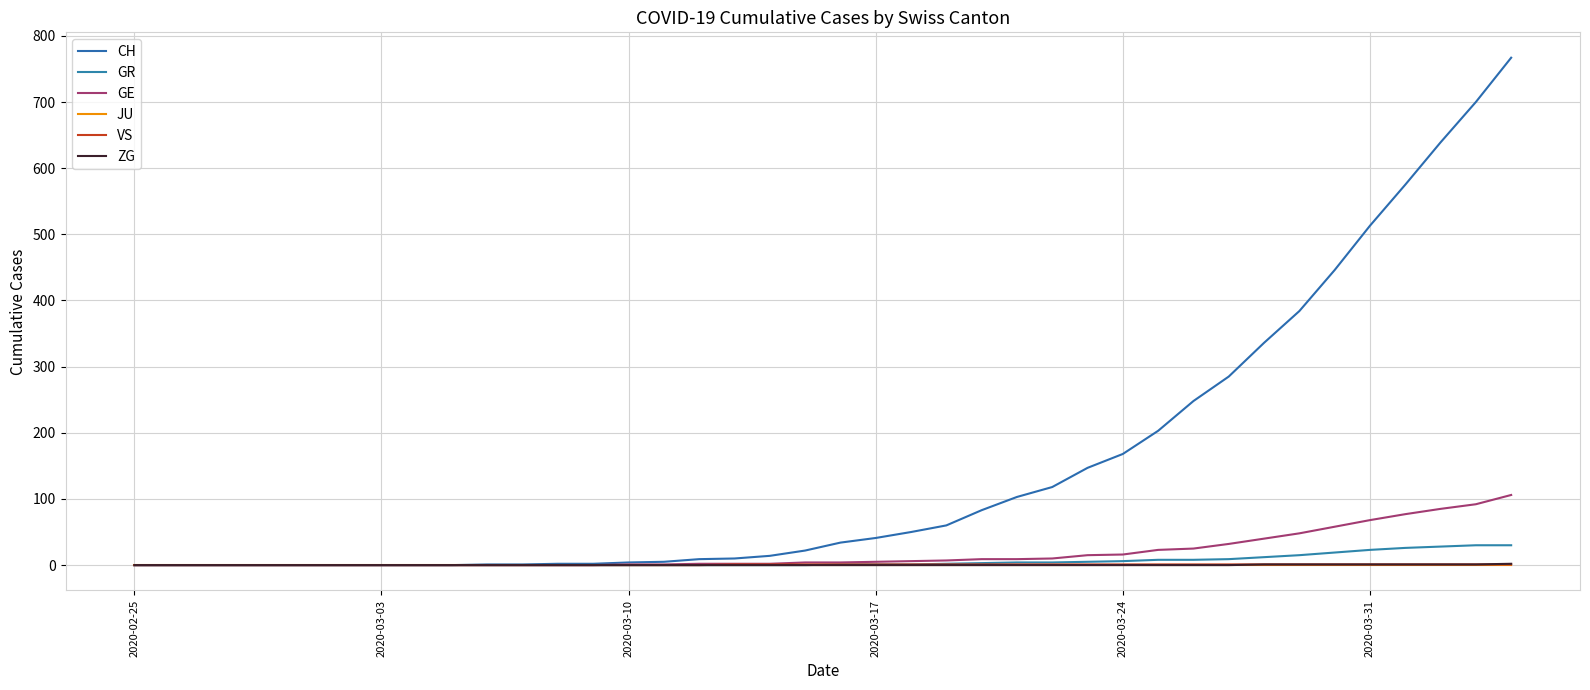

Is this an area chart (filled region under the line)?

No